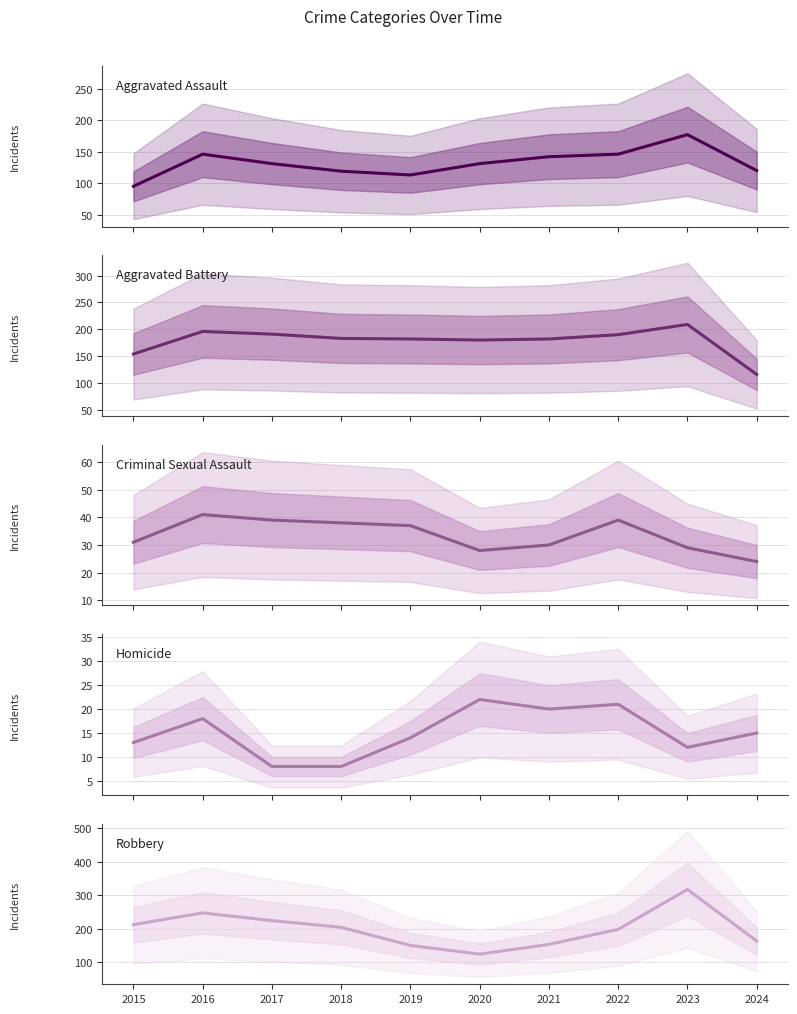

Reading left to right, transcribe all the data shown in this chart.

Aggravated Assault: 2015=95	2016=146	2017=131	2018=119	2019=113	2020=131	2021=142	2022=146	2023=177	2024=120
Aggravated Battery: 2015=154	2016=196	2017=191	2018=183	2019=182	2020=180	2021=182	2022=190	2023=209	2024=116
Criminal Sexual Assault: 2015=31	2016=41	2017=39	2018=38	2019=37	2020=28	2021=30	2022=39	2023=29	2024=24
Homicide: 2015=13	2016=18	2017=8	2018=8	2019=14	2020=22	2021=20	2022=21	2023=12	2024=15
Robbery: 2015=212	2016=247	2017=224	2018=204	2019=150	2020=124	2021=153	2022=198	2023=317	2024=163